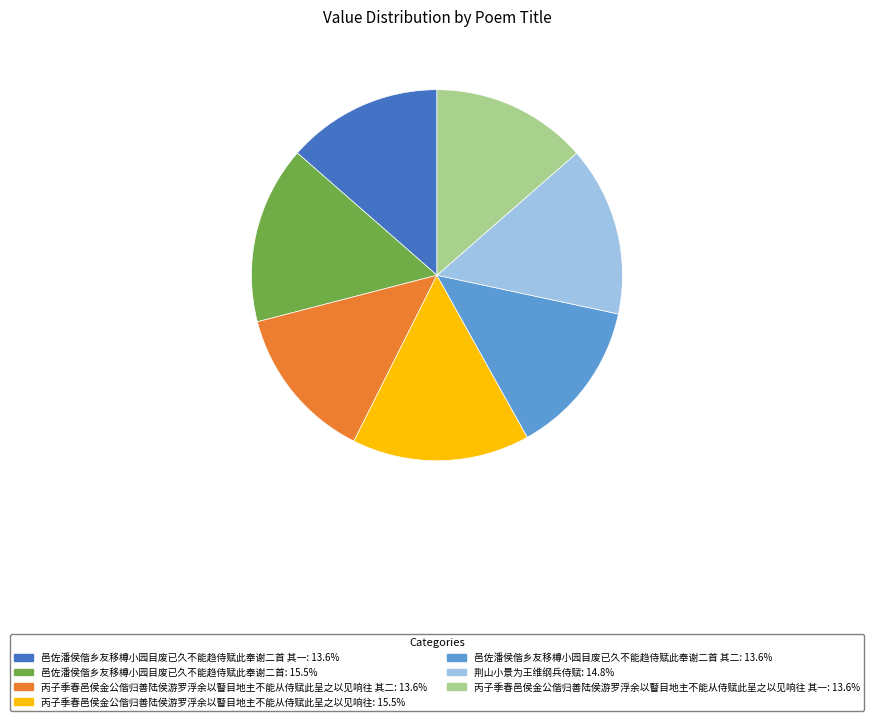

Does any single category account for the majority?

No